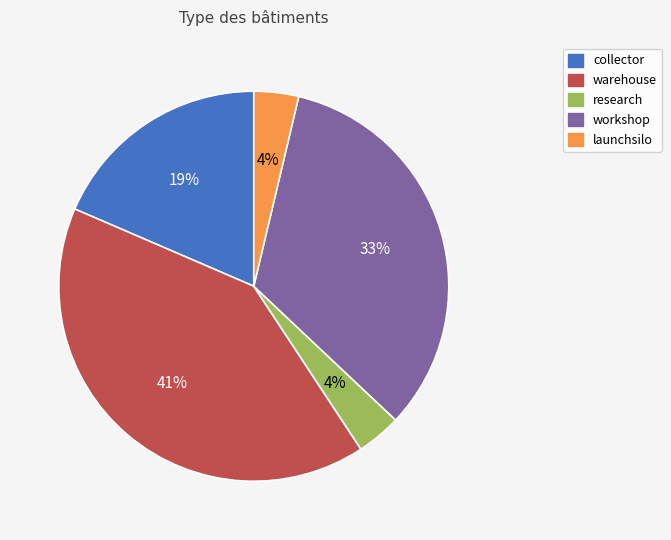

To the nearest percent, what is the average slice percentage?

20%